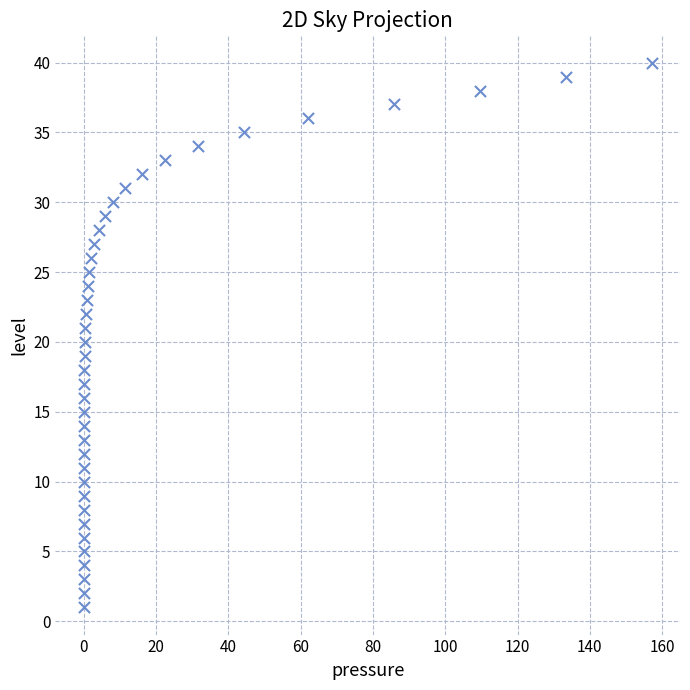

What is the range of Y values (max minus min)?

39